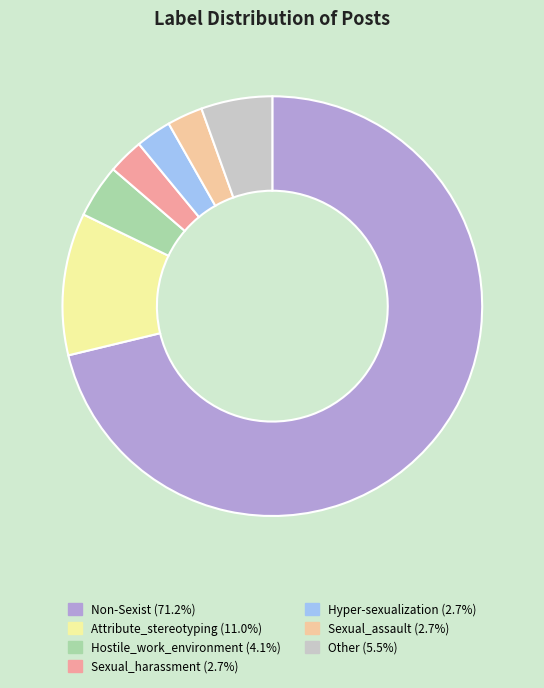

What is the ratio of the value at Other to the value at Attribute_stereotyping?

0.5